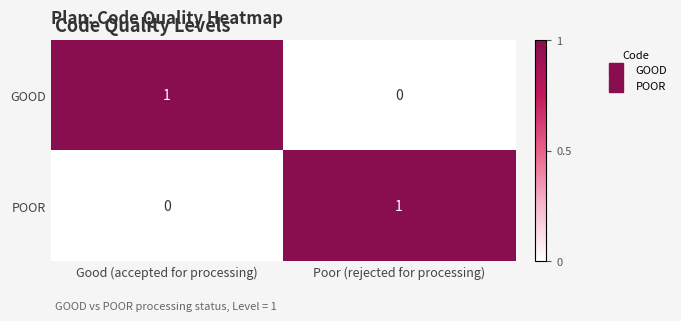

True or false: GOOD has a value of 0 at Poor (rejected for processing).

True